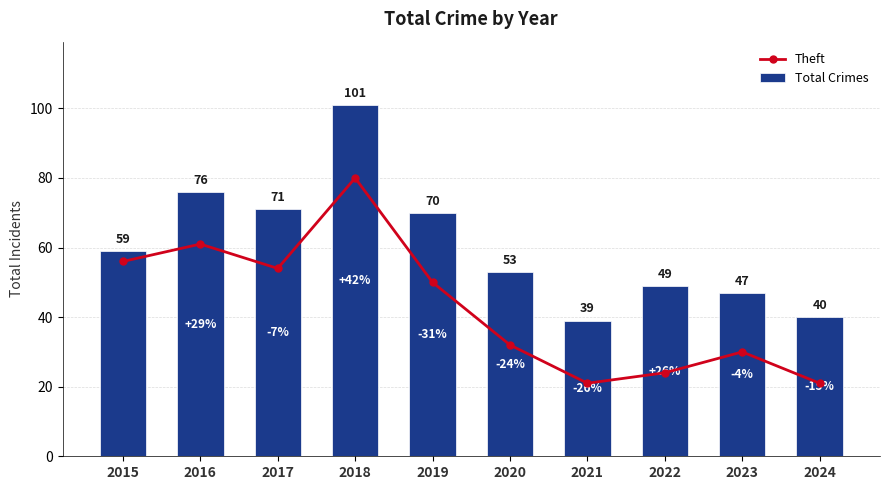

Reading left to right, transcribe all the data shown in this chart.

Theft: 56	61	54	80	50	32	21	24	30	21
Total Crimes: 59	76	71	101	70	53	39	49	47	40